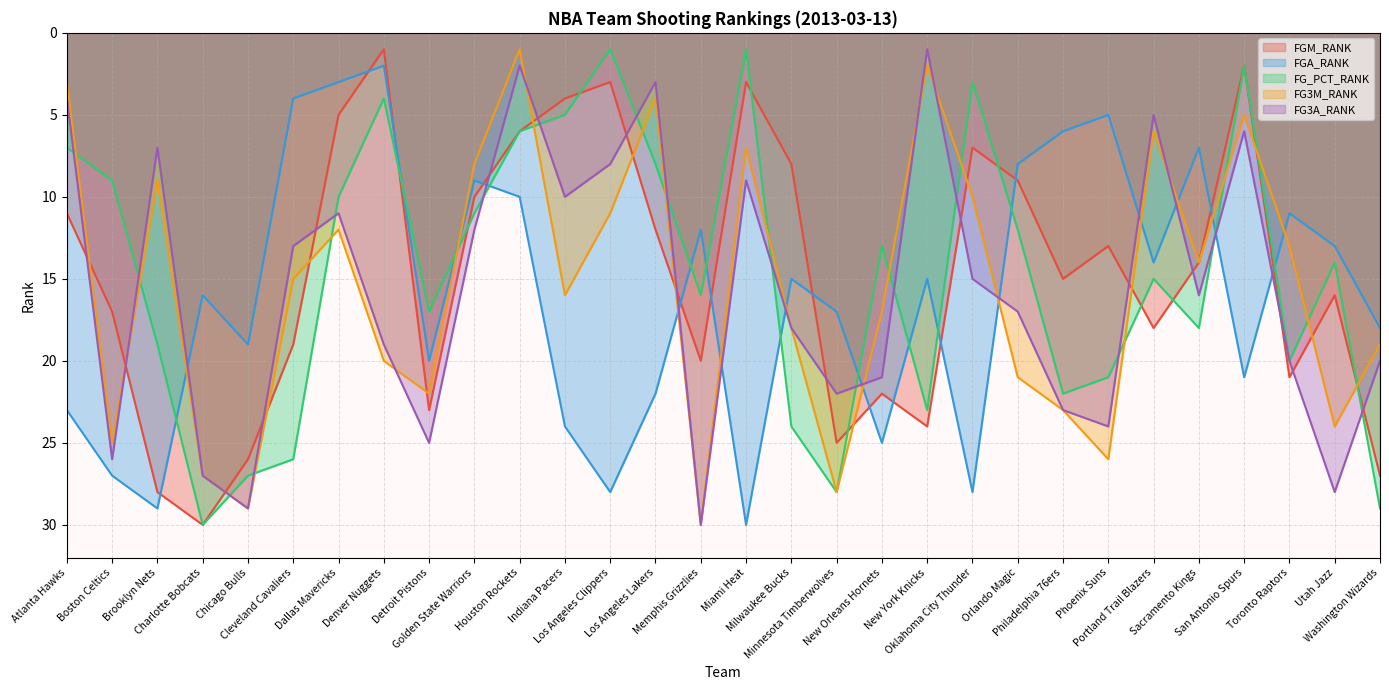

Reading left to right, extract all data points from this chart.

FGM_RANK: 11	17	28	30	26	19	5	1	23	10	6	4	3	12	20	3	8	25	22	24	7	9	15	13	18	14	2	21	16	27
FGA_RANK: 23	27	29	16	19	4	3	2	20	9	10	24	28	22	12	30	15	17	25	15	28	8	6	5	14	7	21	11	13	18
FG_PCT_RANK: 7	9	19	30	27	26	10	4	17	11	6	5	1	8	16	1	24	28	13	23	3	12	22	21	15	18	2	20	14	29
FG3M_RANK: 3	25	9	27	29	15	12	20	22	8	1	16	11	4	30	7	18	28	17	2	10	21	23	26	6	14	5	13	24	19
FG3A_RANK: 4	26	7	27	29	13	11	19	25	12	2	10	8	3	30	9	18	22	21	1	15	17	23	24	5	16	6	20	28	20